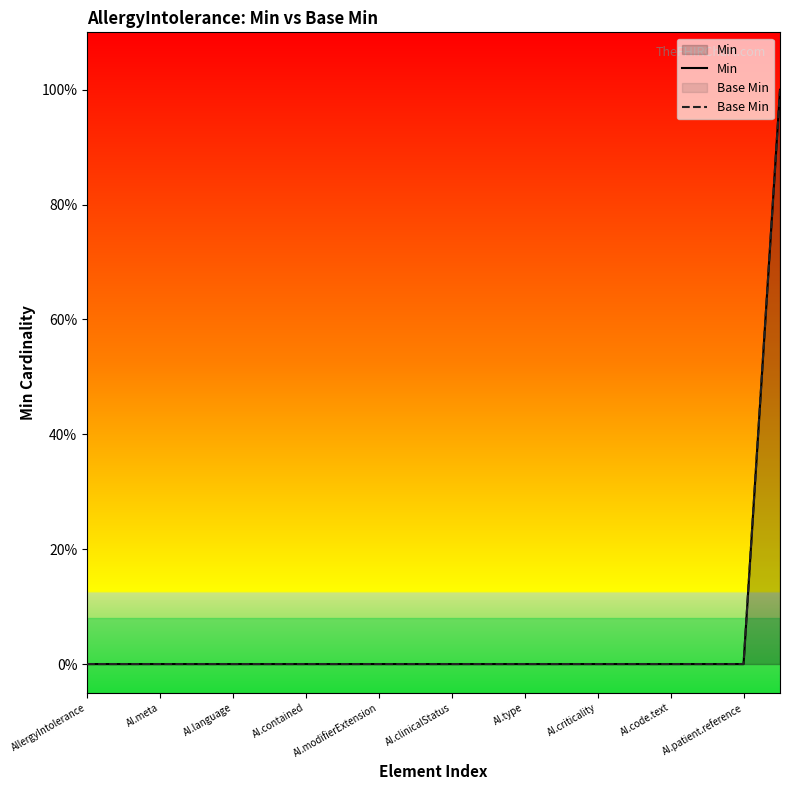

Which series has the largest total across all categories?

Min